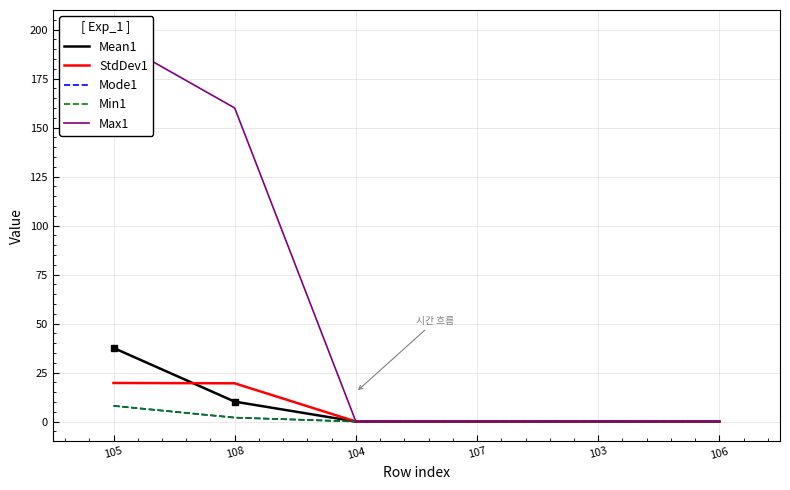

At which category is the sum across all series the highest?

105